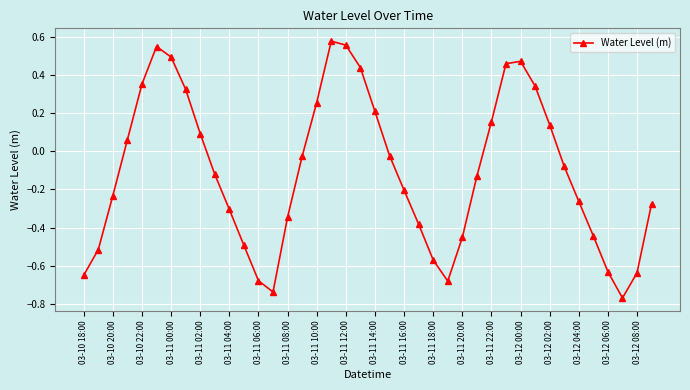

How many points are lower than both their immediate neighbors (excluding endpoints)?

3